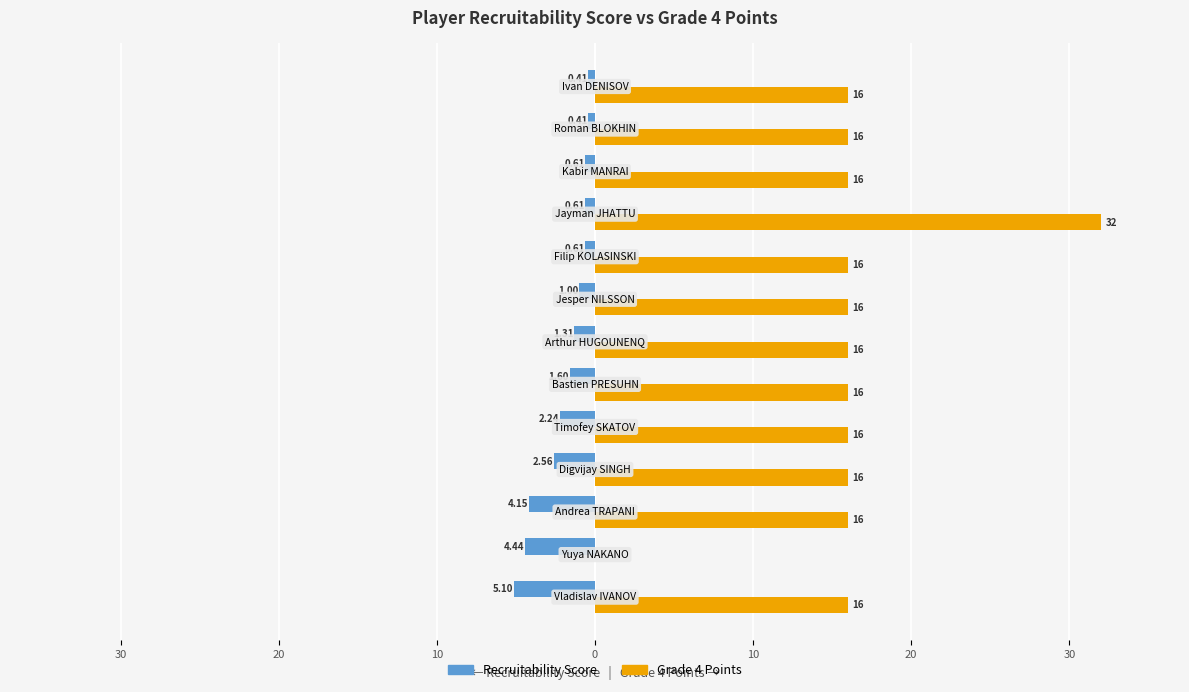

What are all the series names shown in the legend?

Recruitability Score, Grade 4 Points